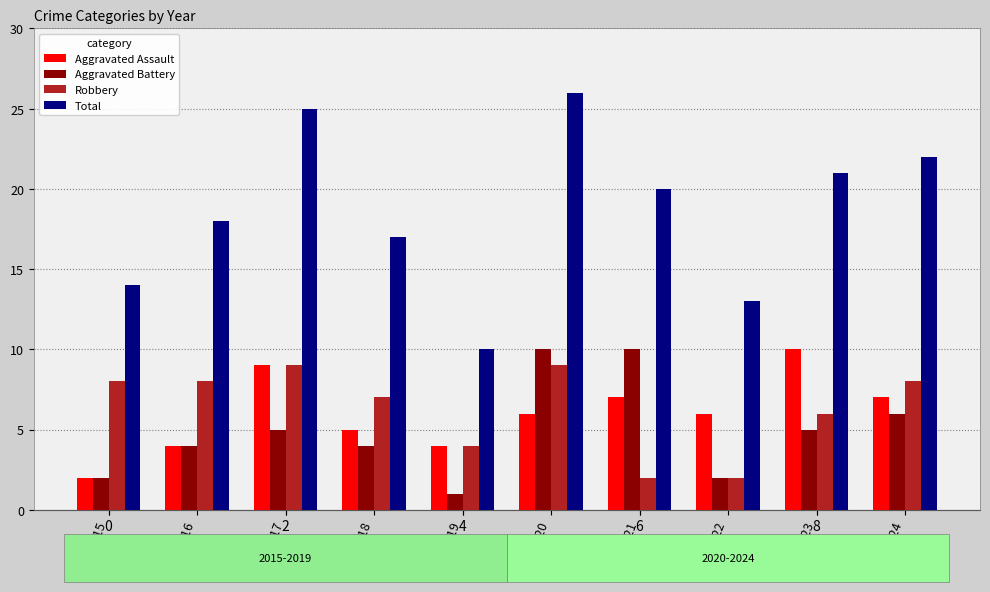

How many values in the Aggravated Battery series are below 5?

5